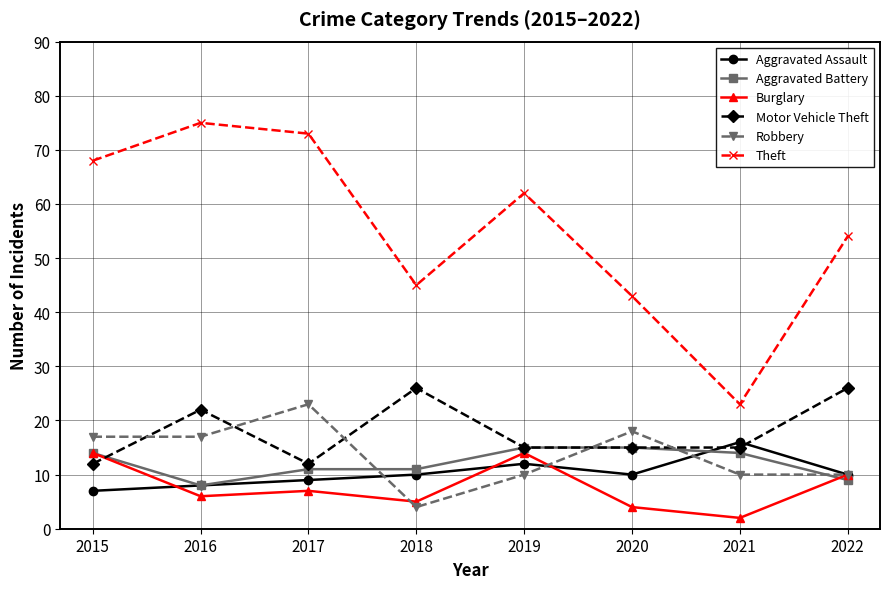

Reading left to right, what are all the values shown in this chart?

Aggravated Assault: 7	8	9	10	12	10	16	10
Aggravated Battery: 14	8	11	11	15	15	14	9
Burglary: 14	6	7	5	14	4	2	10
Motor Vehicle Theft: 12	22	12	26	15	15	15	26
Robbery: 17	17	23	4	10	18	10	10
Theft: 68	75	73	45	62	43	23	54